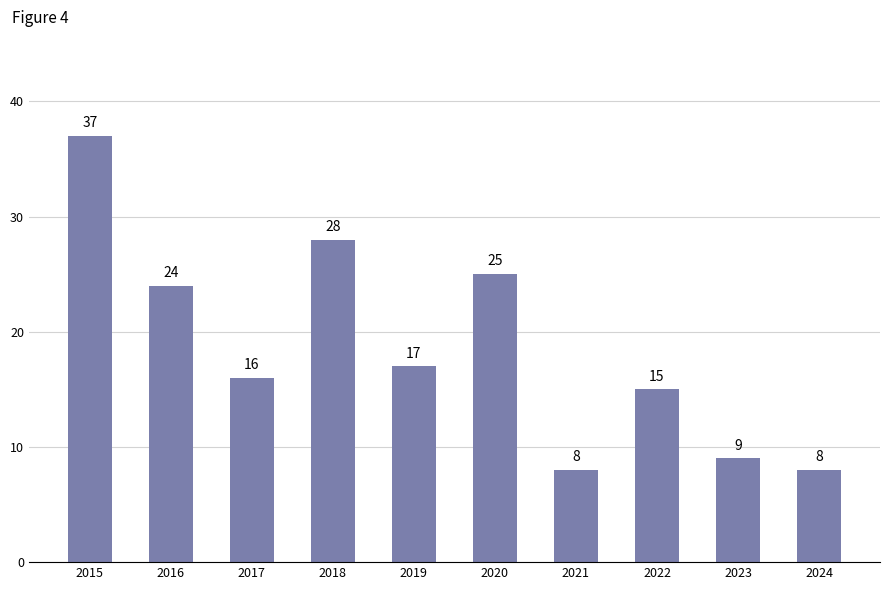

Where is the data nearest to the value 22?

2016